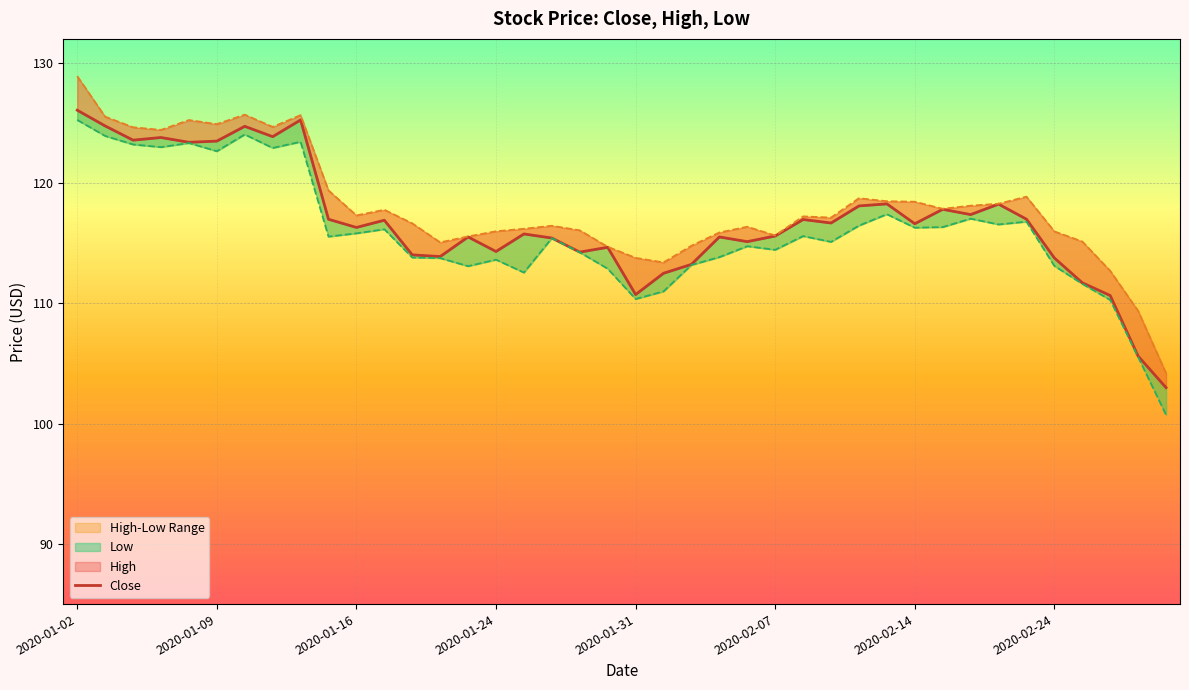

What is the maximum value for High?

128.9